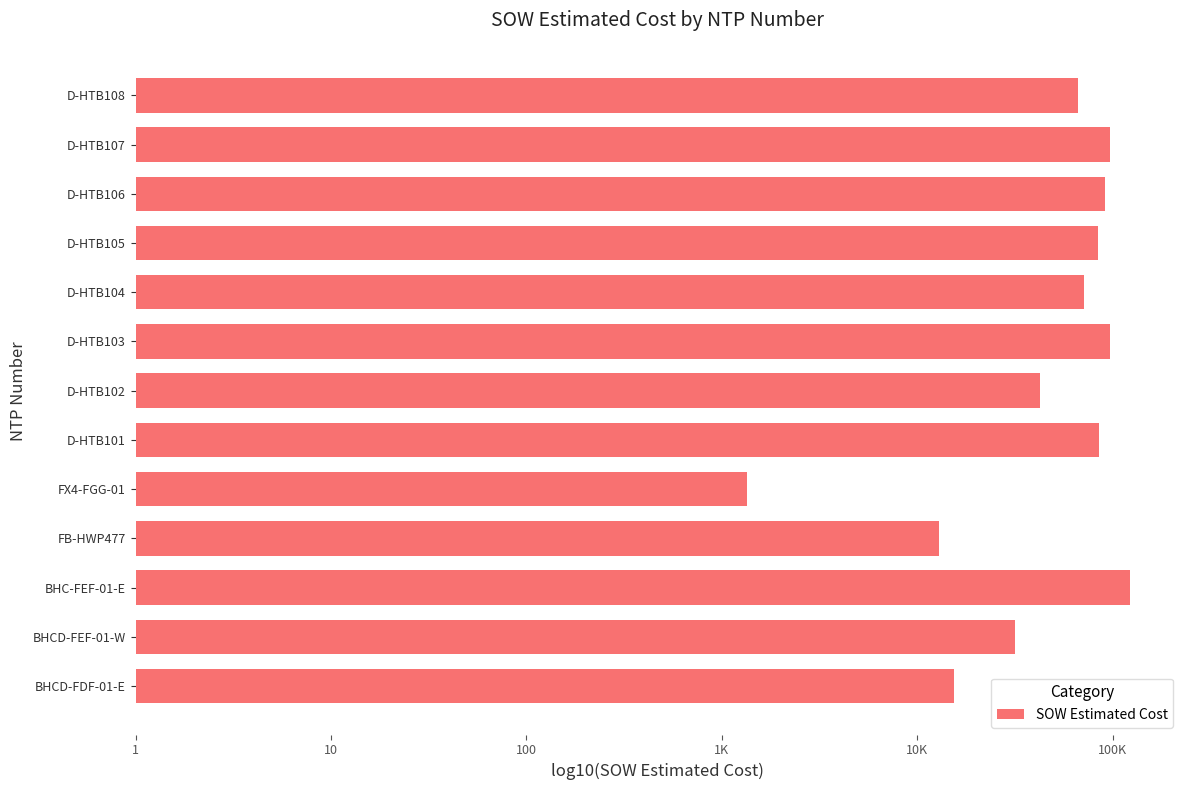

How many values are below 4?

1